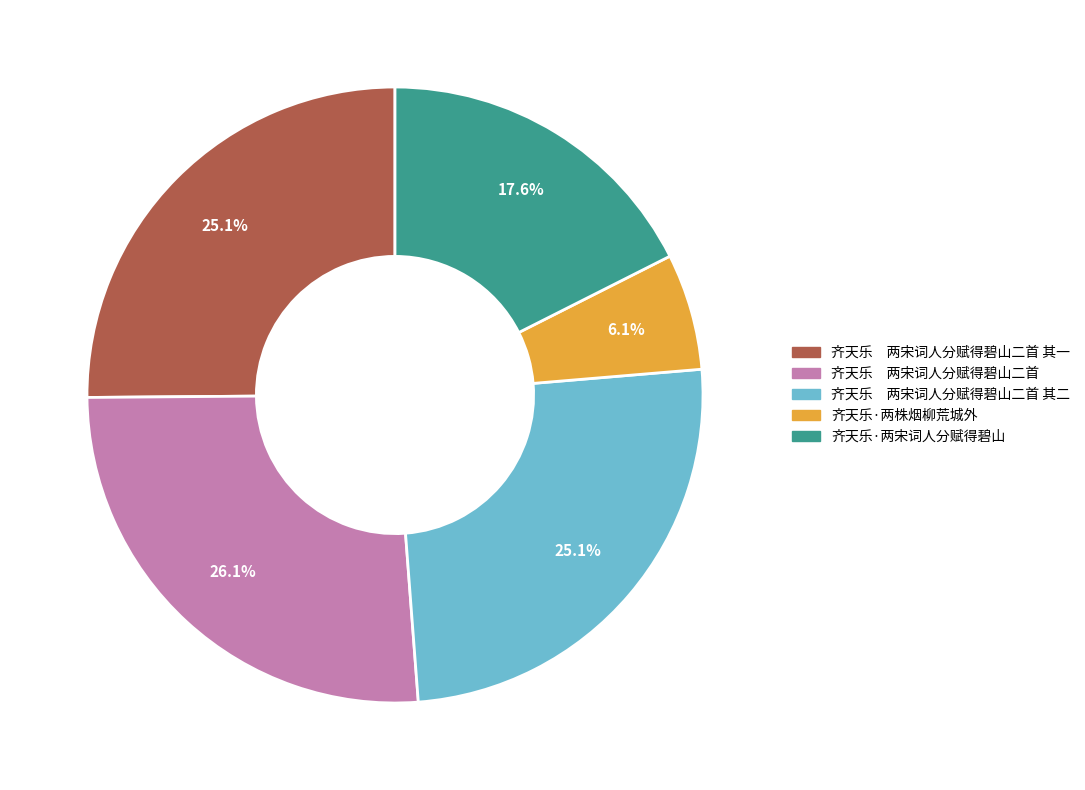

Does any single category account for the majority?

No